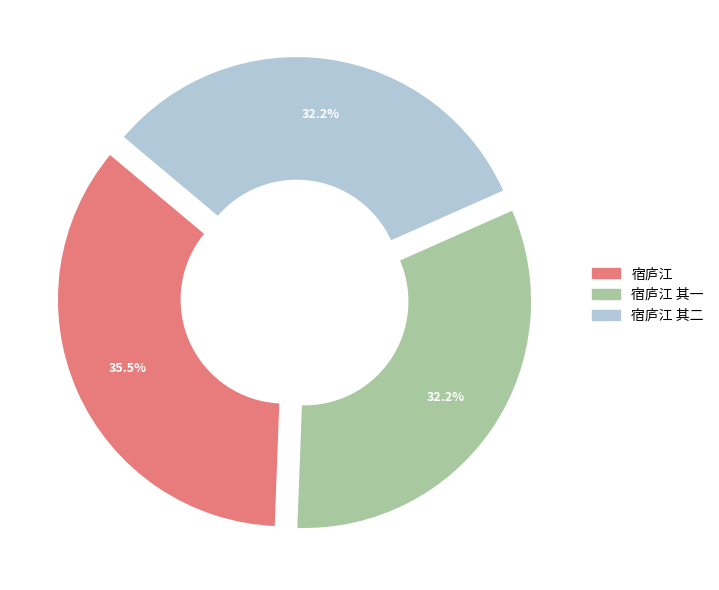

Is there any slice that represents more than half of the pie?

No